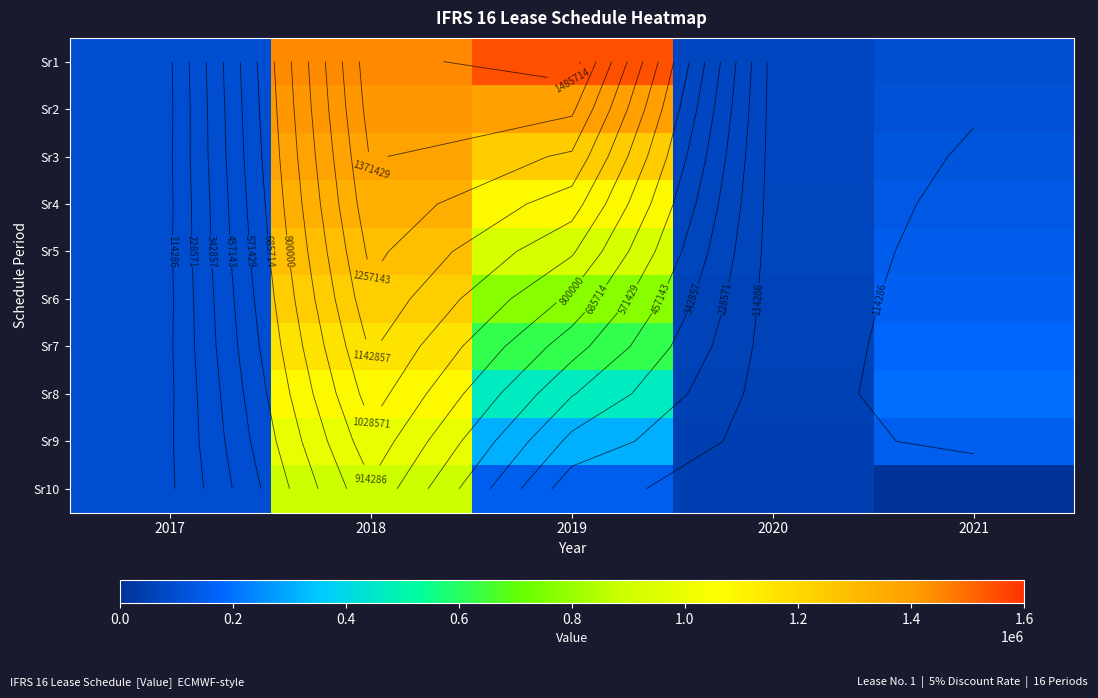

What is the greatest value displayed?

1549564.8